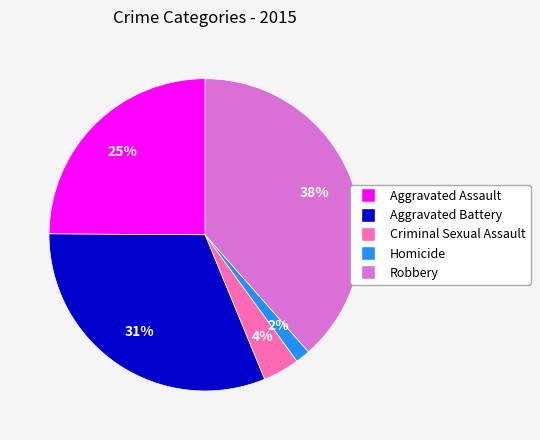

Is Aggravated Assault the majority of the pie?

No